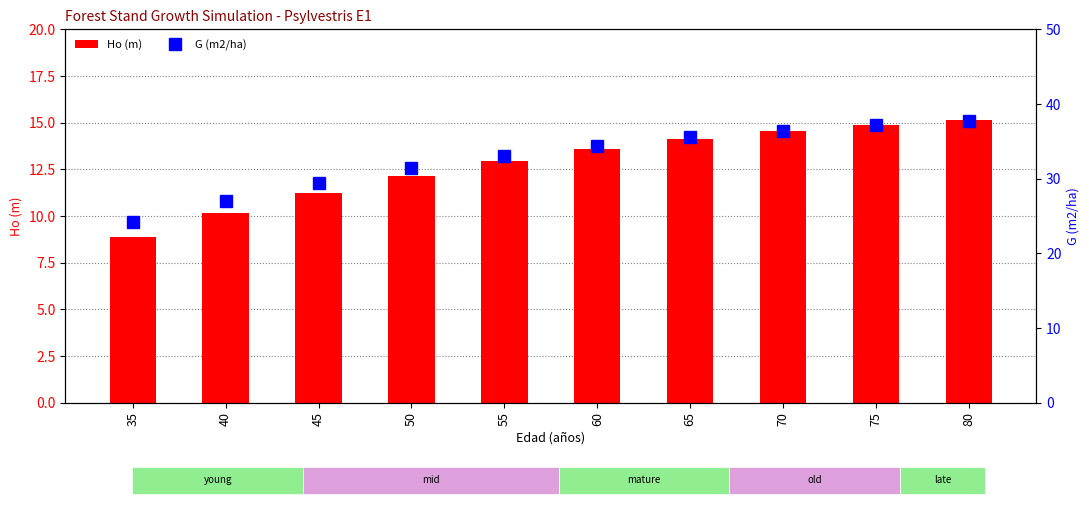

How many data points does each series have?

10